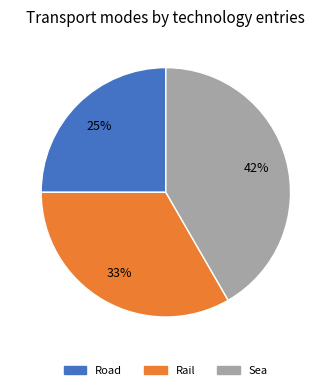

Rank the categories by value from highest to lowest.

Sea, Rail, Road